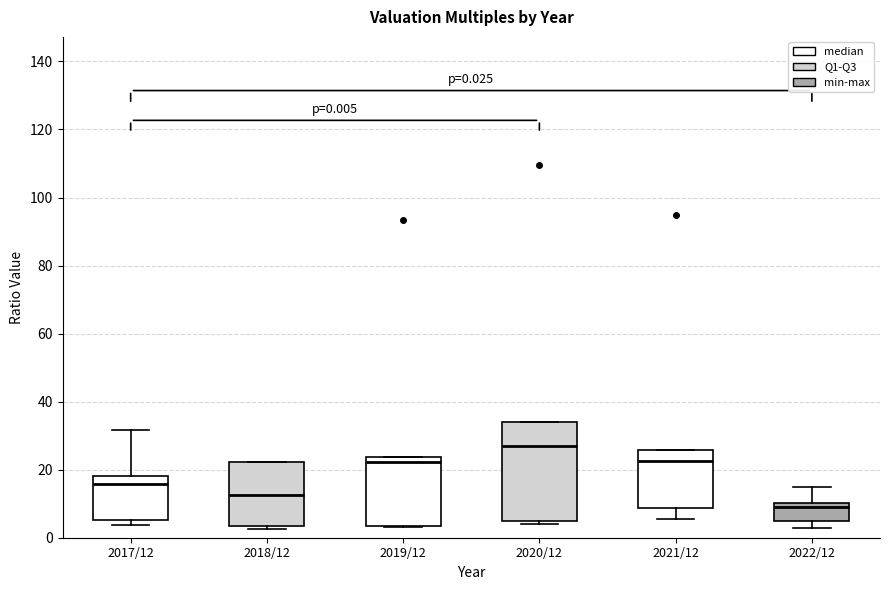

Comparing the boxes themselves (not the whiskers), which one is the tallest?

2020/12